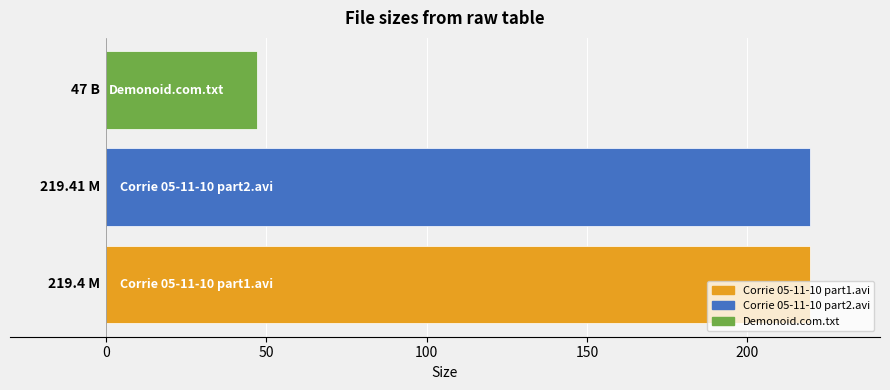

What is the average value?

161.9